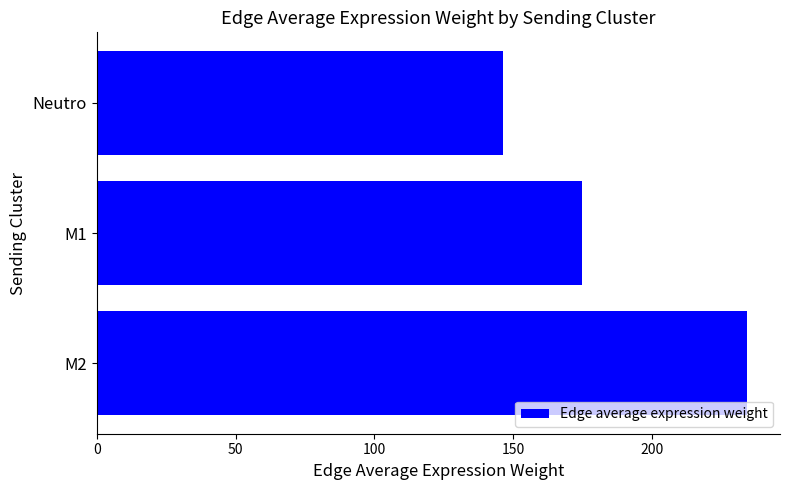

True or false: the data shows 241.5 at Neutro.

False